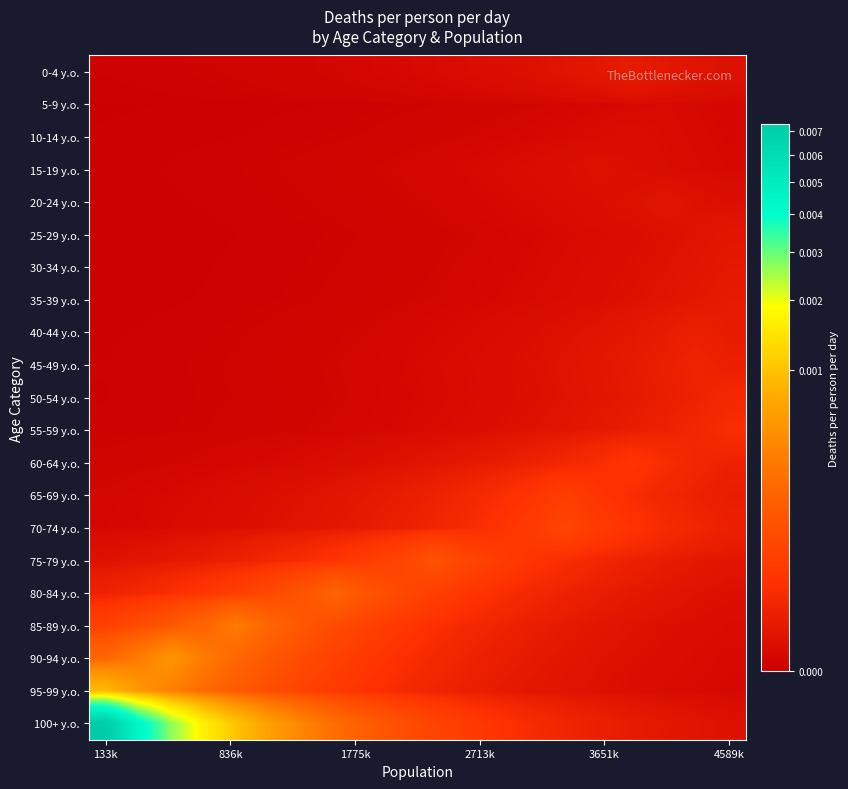

Rank the series by their maximum value, from highest to lowest.

100+ y.o., 95-99 y.o., 90-94 y.o., 85-89 y.o., 80-84 y.o., 75-79 y.o., 70-74 y.o., 65-69 y.o., 60-64 y.o., 55-59 y.o., 50-54 y.o., 45-49 y.o., 40-44 y.o., 35-39 y.o., 0-4 y.o., 30-34 y.o., 25-29 y.o., 20-24 y.o., 15-19 y.o., 10-14 y.o., 5-9 y.o.